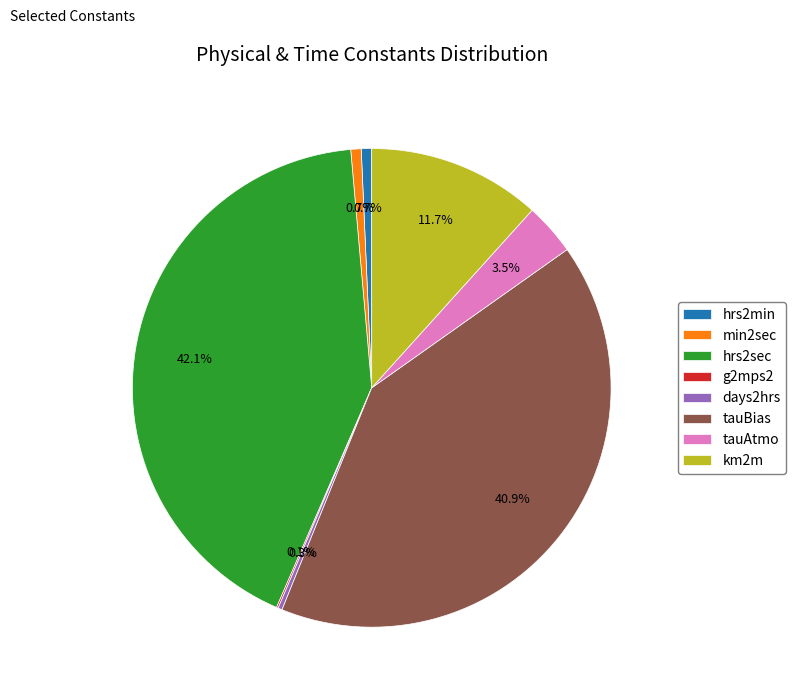

How much of the chart is everything except min2sec?

99.3%